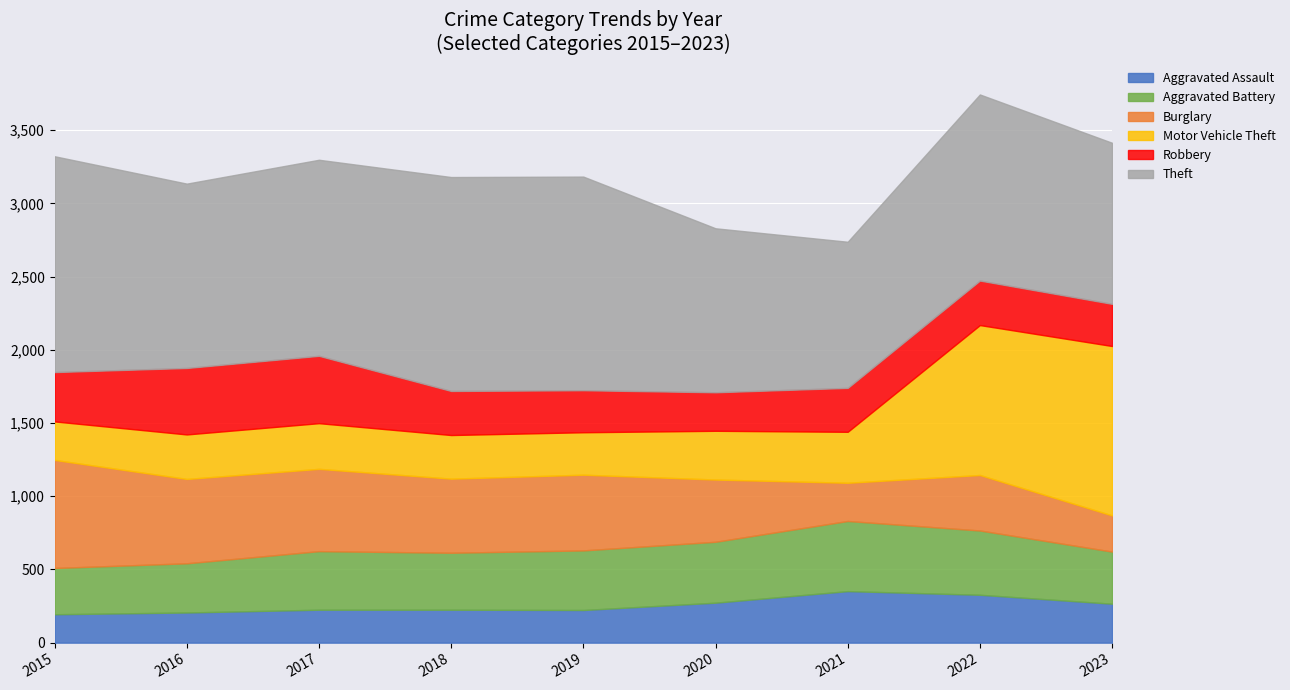

What is the difference between the highest and lowest values at 2015?

1280